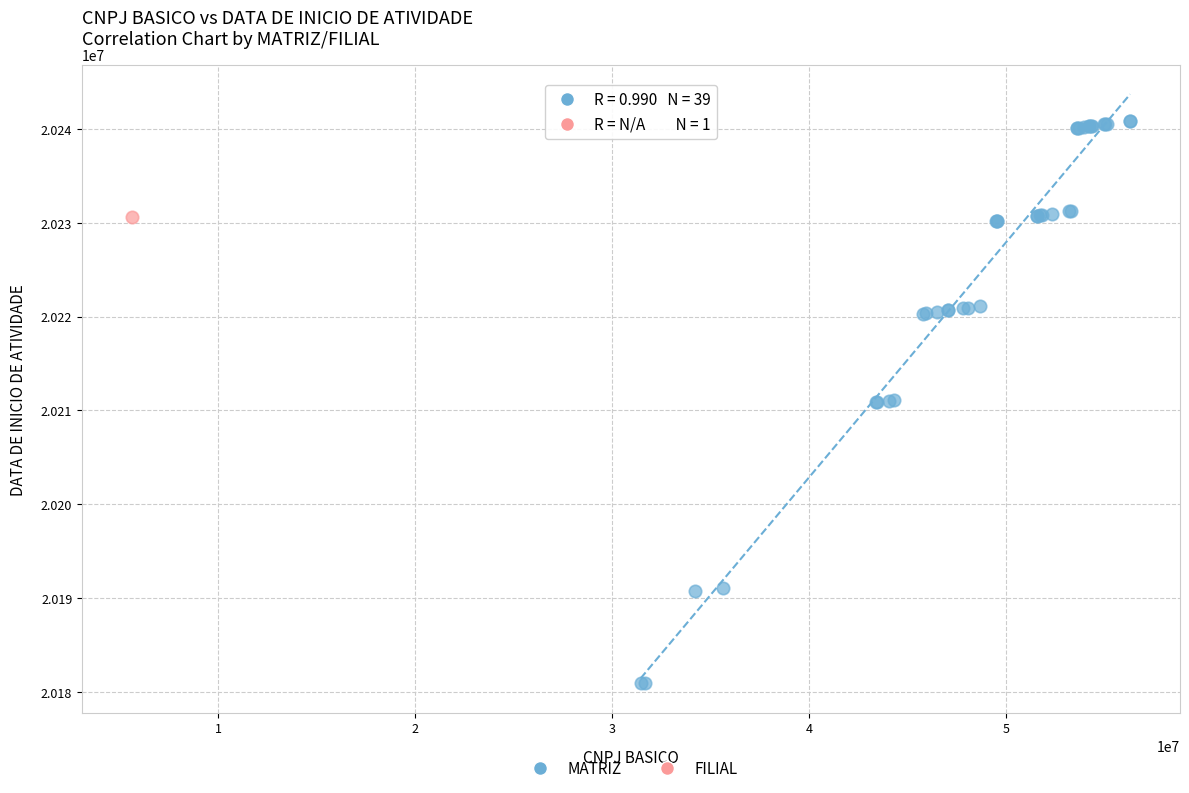

What are all the series names shown in the legend?

MATRIZ, FILIAL